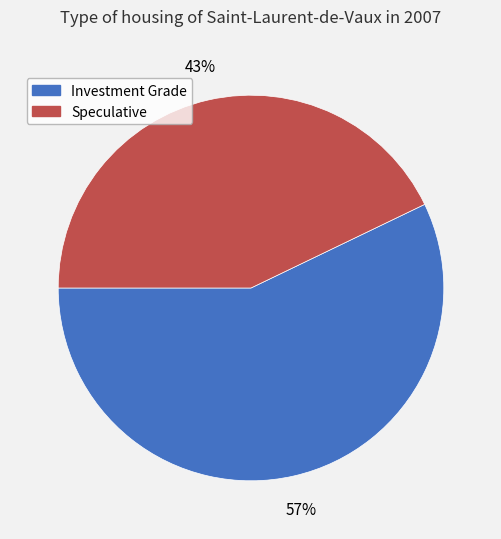

To the nearest percent, what is the difference between the largest and smallest slice percentages?

14%